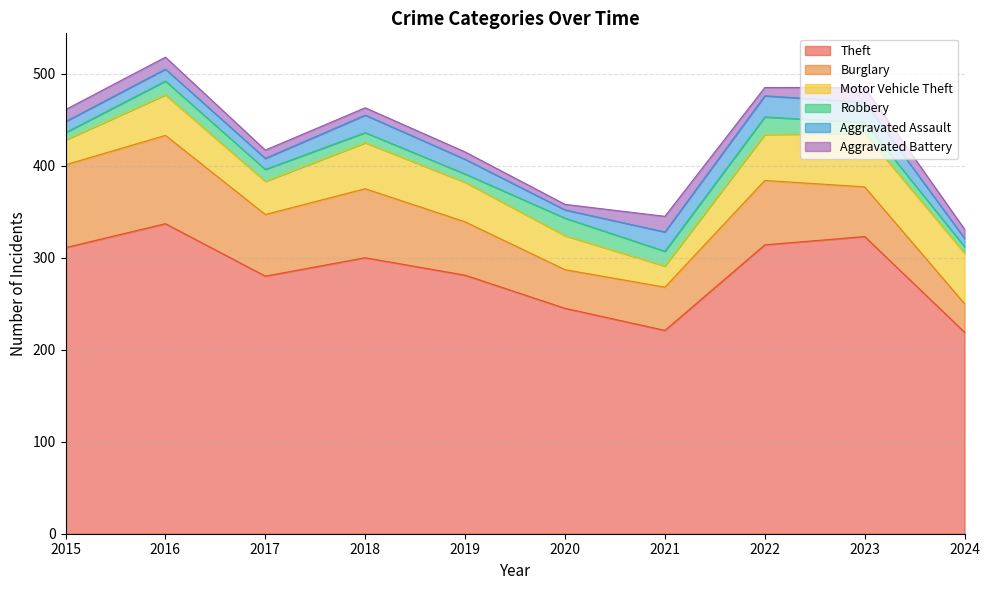

What is the value of the Aggravated Assault point at the 7th from the left?

21